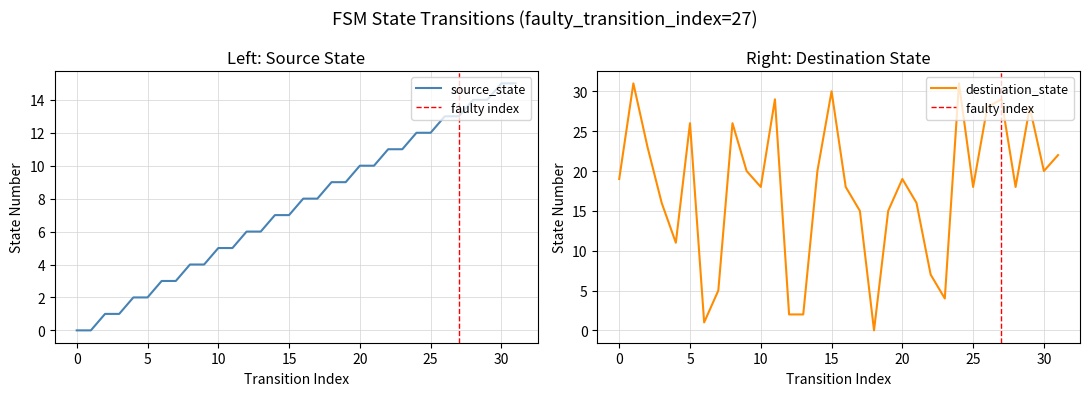

In destination_state, how many points are lower than both neighbors (excluding endpoints)?

8